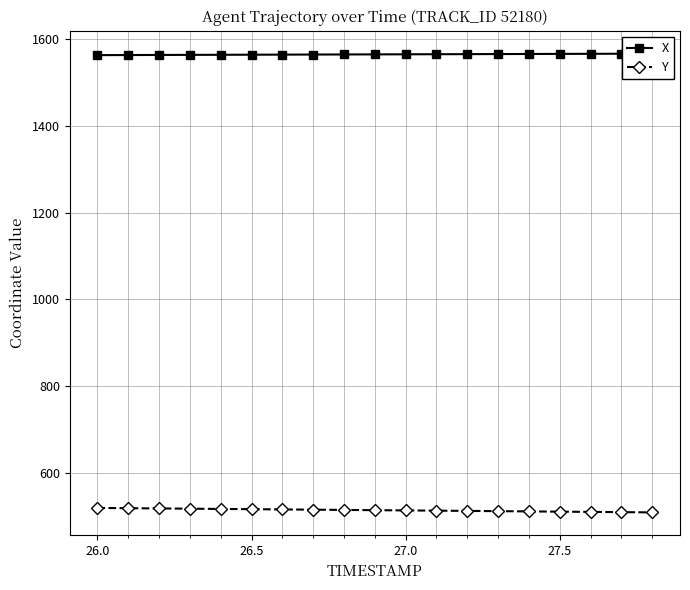

What is the maximum value for Y?

518.6